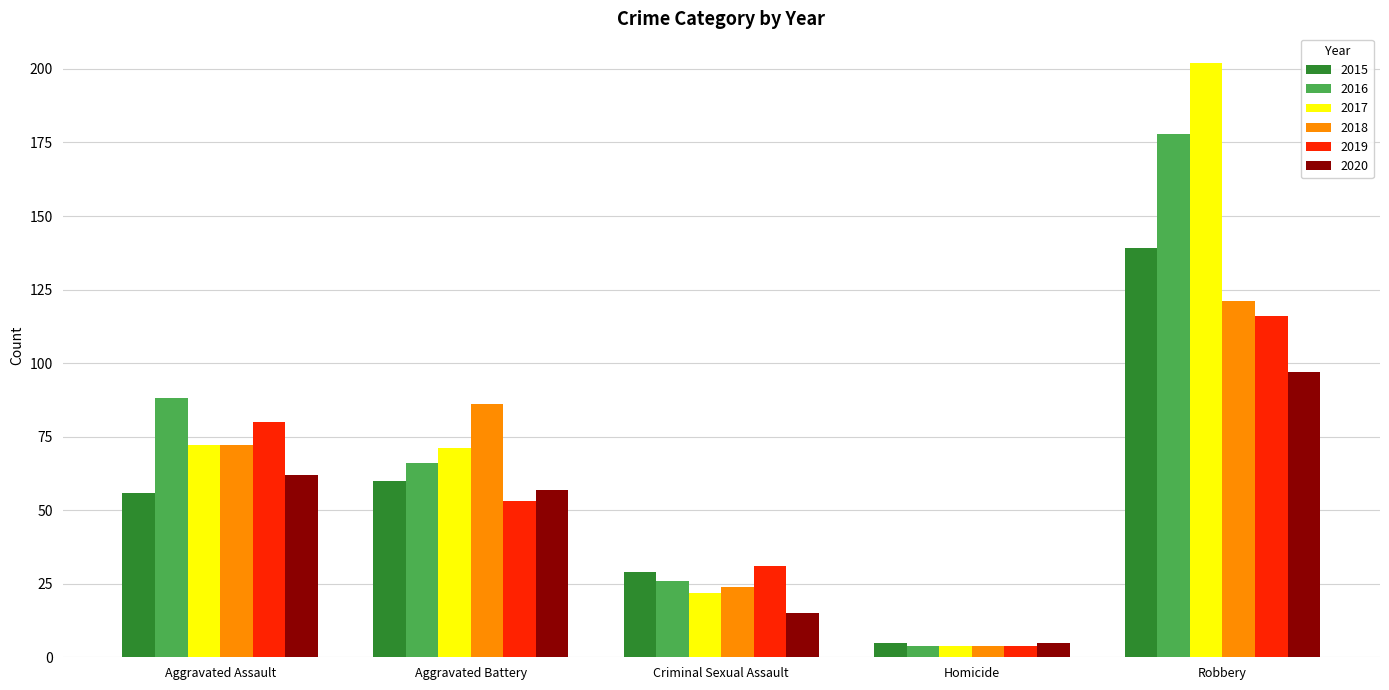

How many bars are there in each group?

6